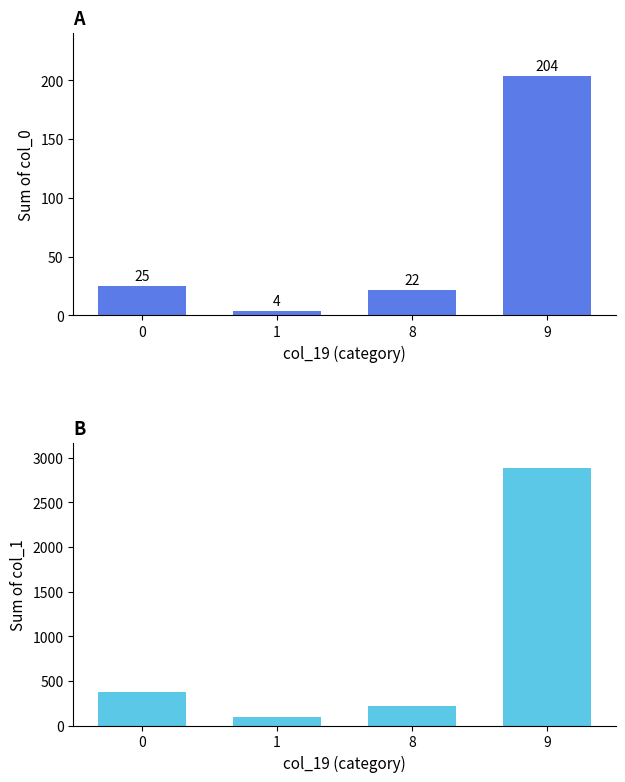

Rank the series at 9 from highest to lowest value.

col_1, col_0